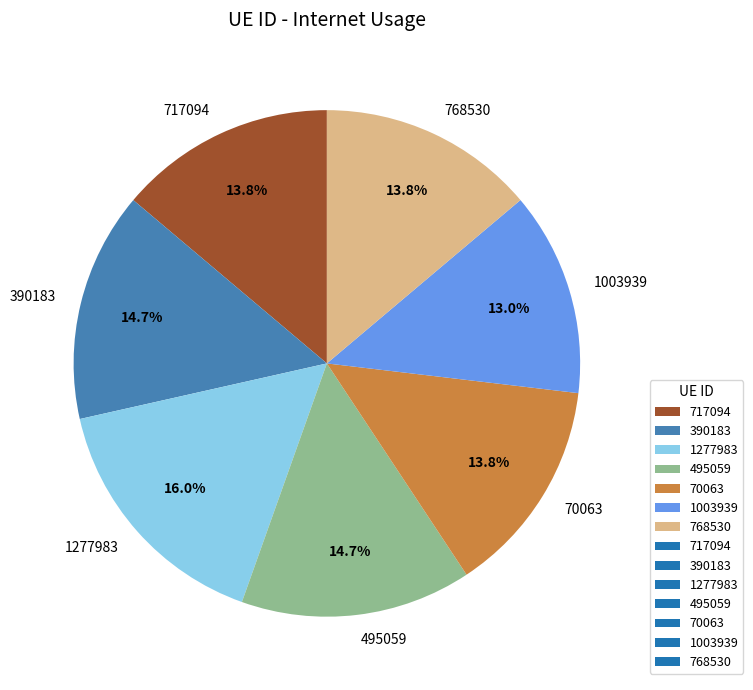

Is there a majority slice in this chart?

No